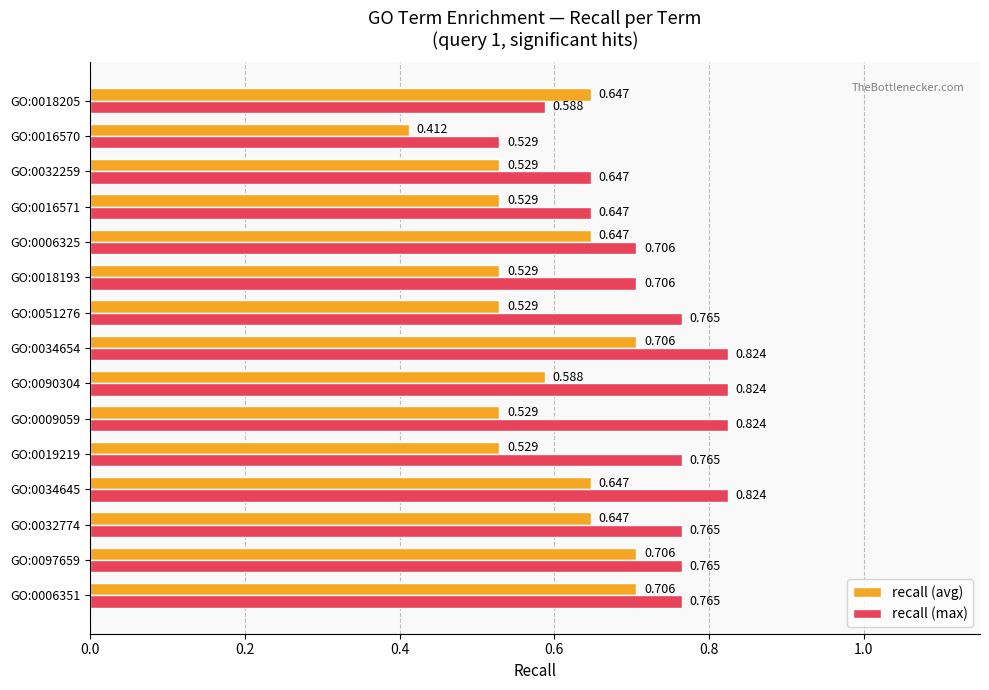

Which series changed the most between GO:0090304 and GO:0016570?

recall (max)